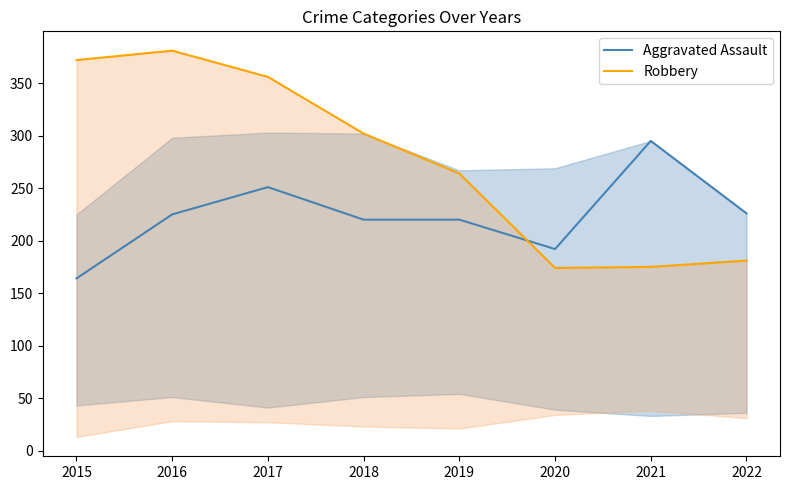

List the series in order of their peak value, lowest first.

Aggravated Assault, Robbery